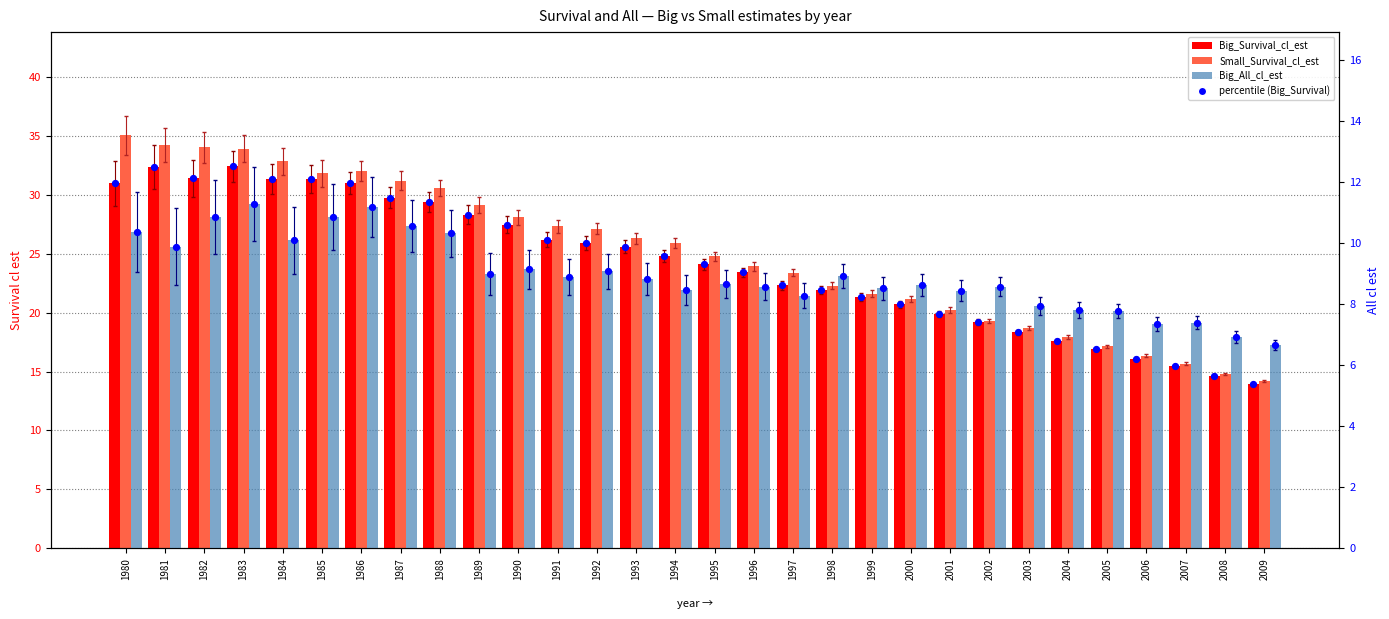

At how many categories does at least one series exceed 33?

4